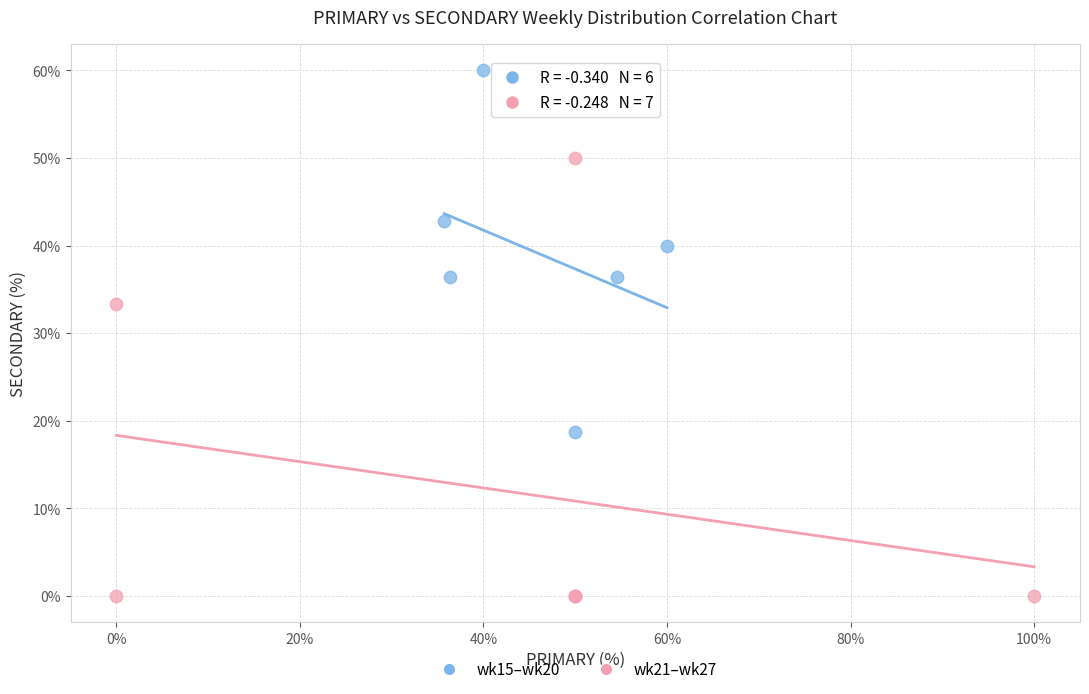

Which series contains the highest Y value?

wk15–wk20